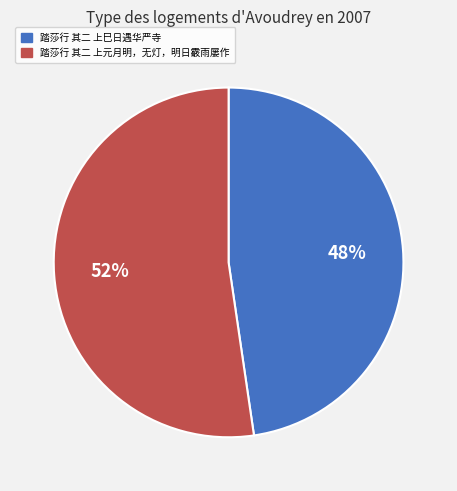

Which slice is the smallest?

踏莎行 其二 上巳日遇华严寺